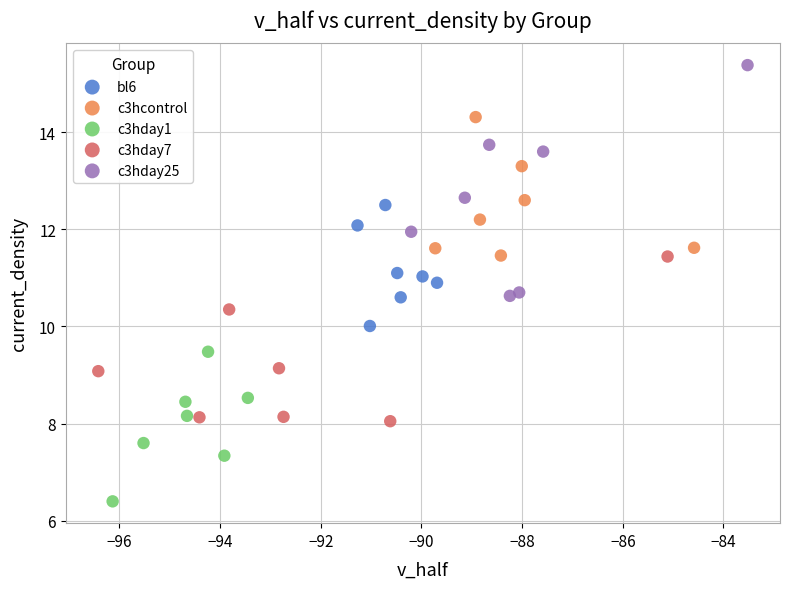

What are all the series names shown in the legend?

bl6, c3hcontrol, c3hday1, c3hday7, c3hday25